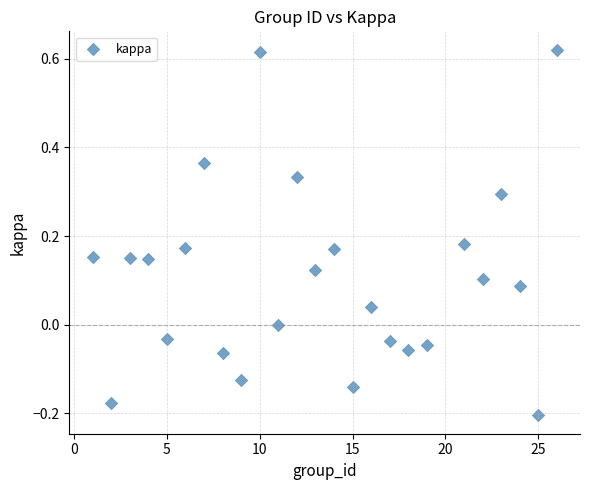

What is the range of X values (max minus min)?

25.0